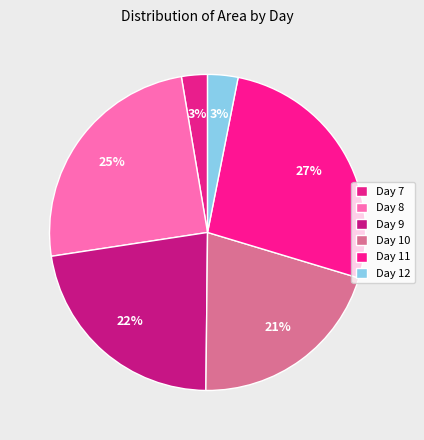

How many slices are in this pie chart?

6